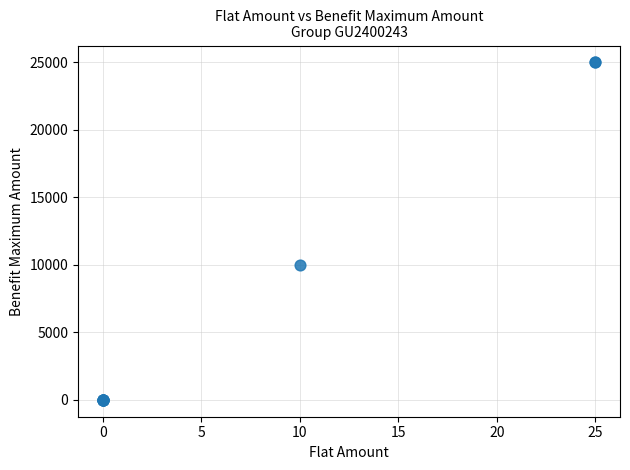

What Y value in the scatter plot is closest to 12500?

10000